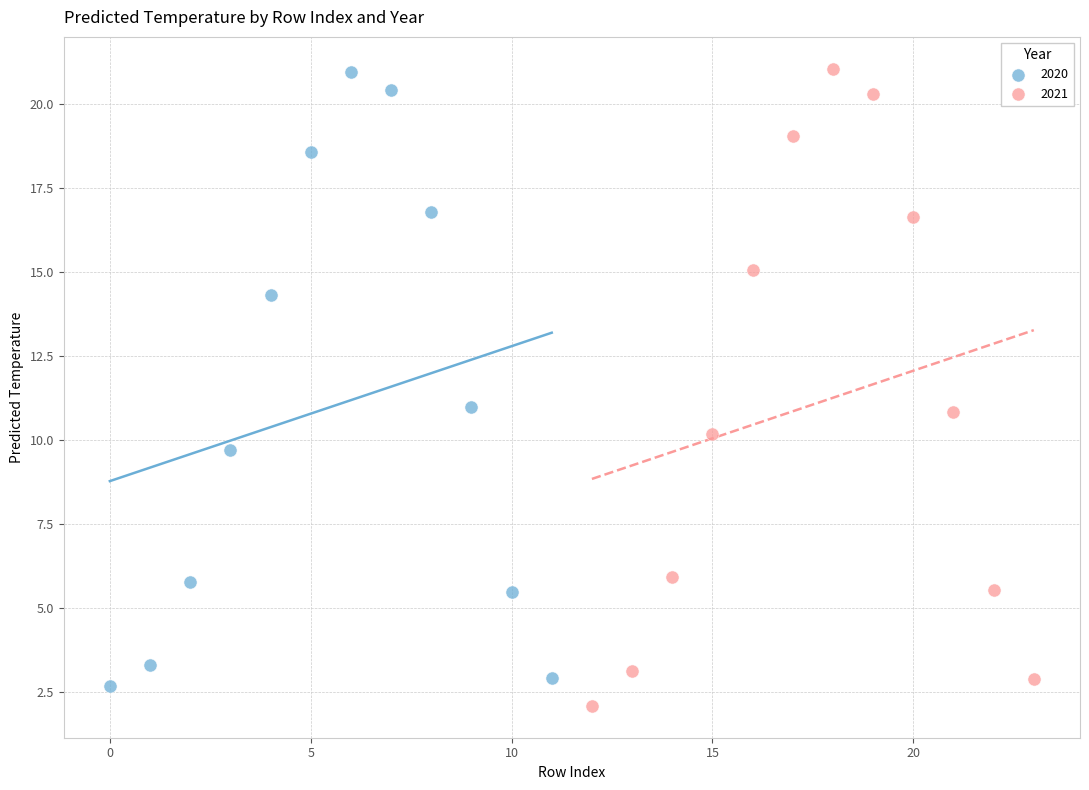

Which series has the largest Y range (max minus min)?

2021